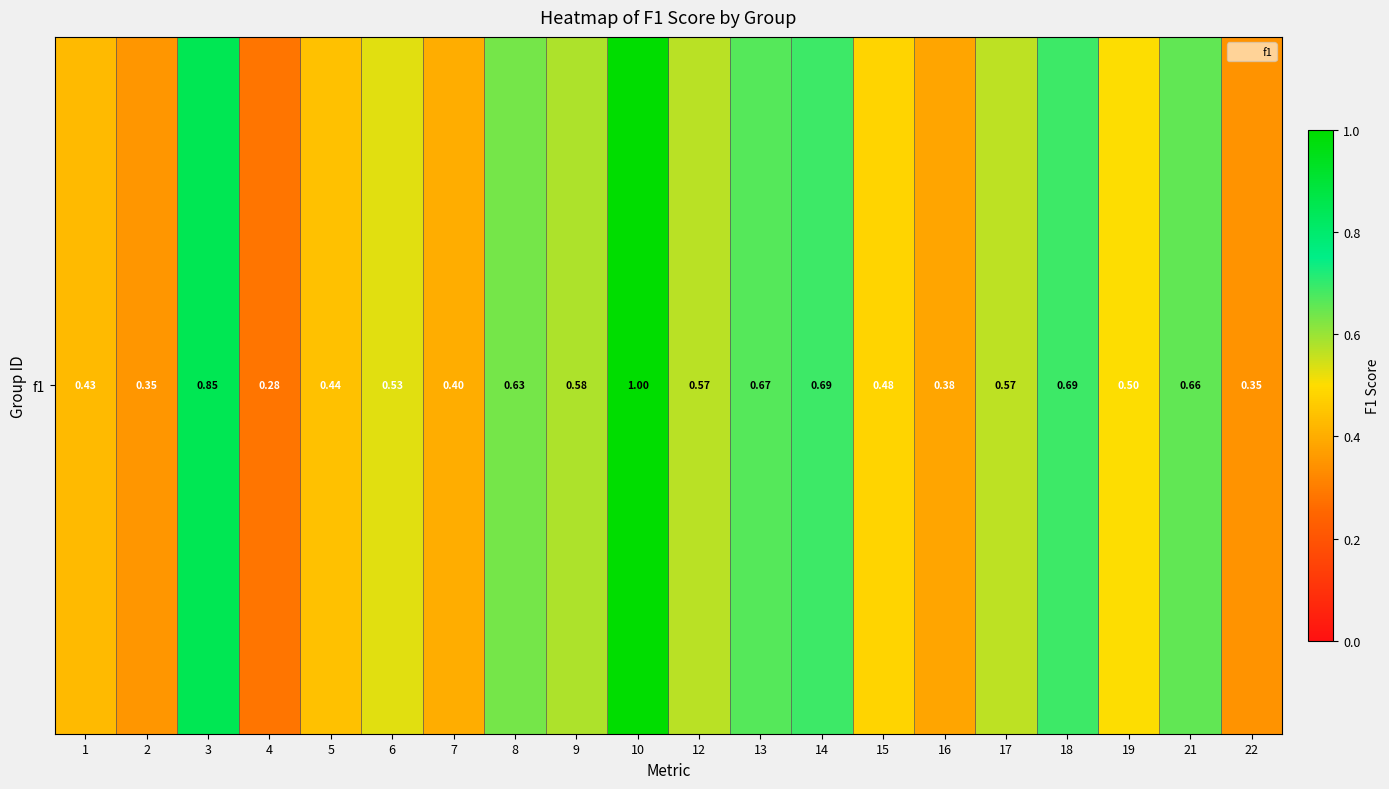

List the labels in order of value, smallest first.

4, 22, 2, 16, 7, 1, 5, 15, 19, 6, 17, 12, 9, 8, 21, 13, 14, 18, 3, 10